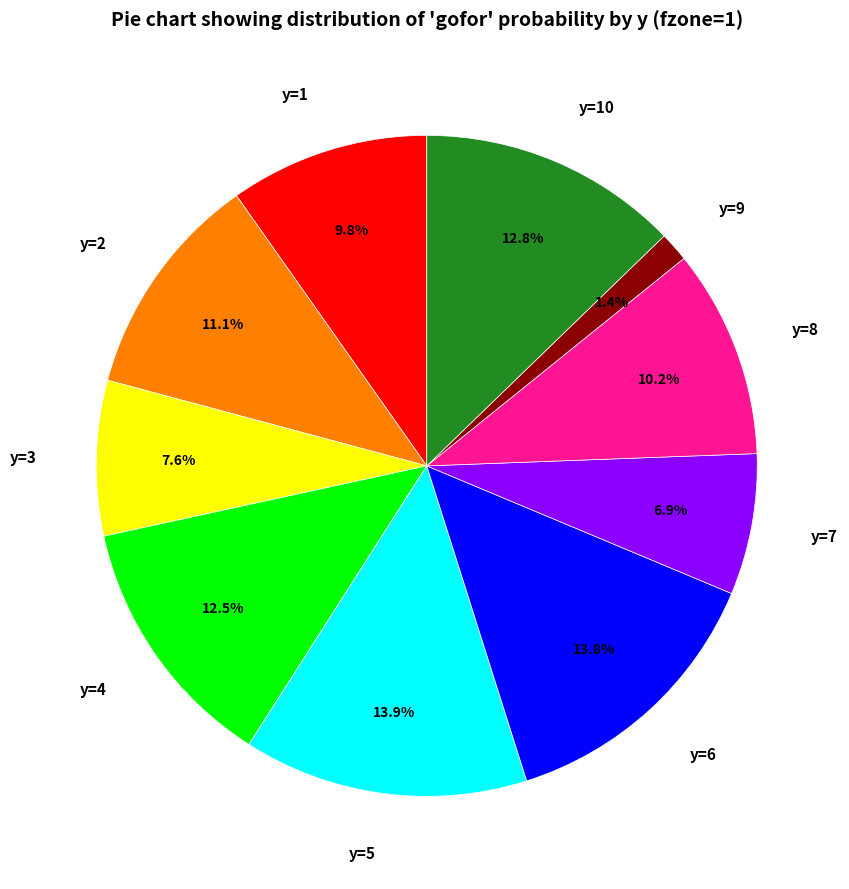

To the nearest percent, what is the combined percentage of y=9 and y=5?

15%